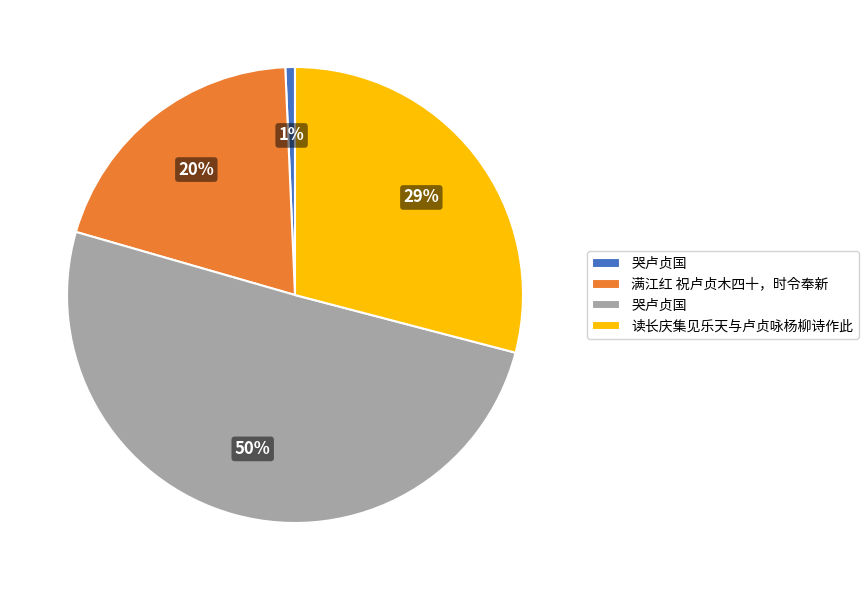

To the nearest percent, what is the average slice percentage?

25%